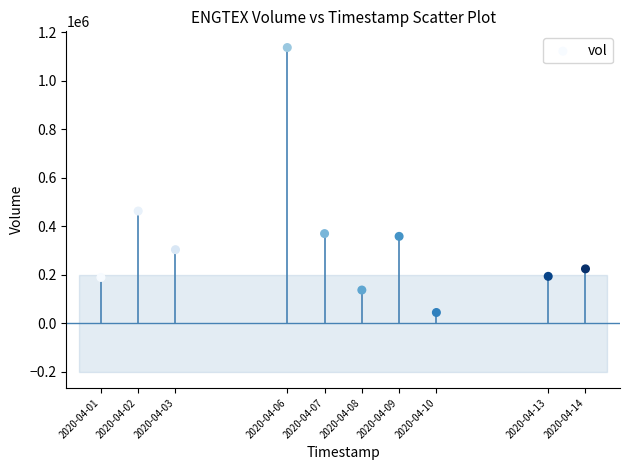

What is the range of Y values (max minus min)?

1092400